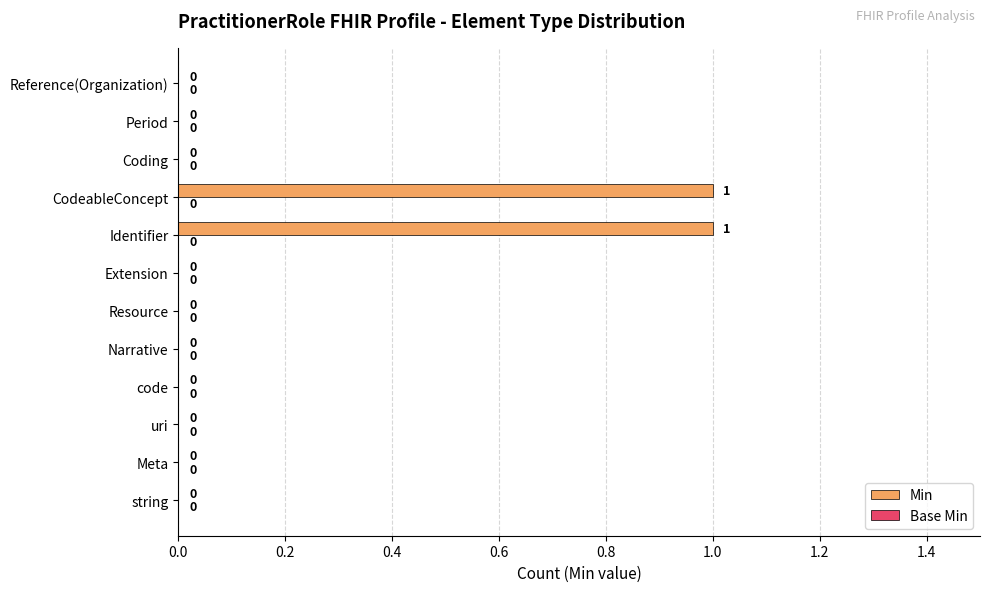

What is the change in value from Resource to Identifier?

+1